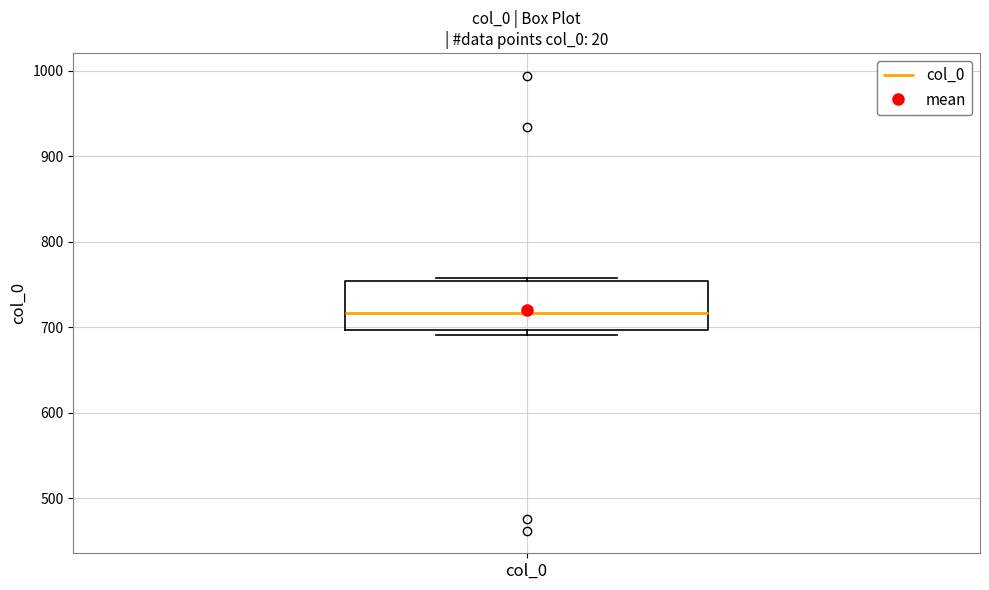

Where does the median line of the box for col_0 sit on the y-axis? The values are not printed on the chart, so give them approximately, as read against the axis.

720